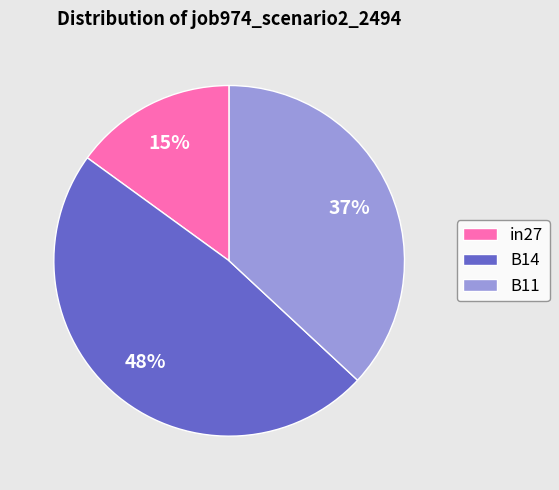

Is there a majority slice in this chart?

No